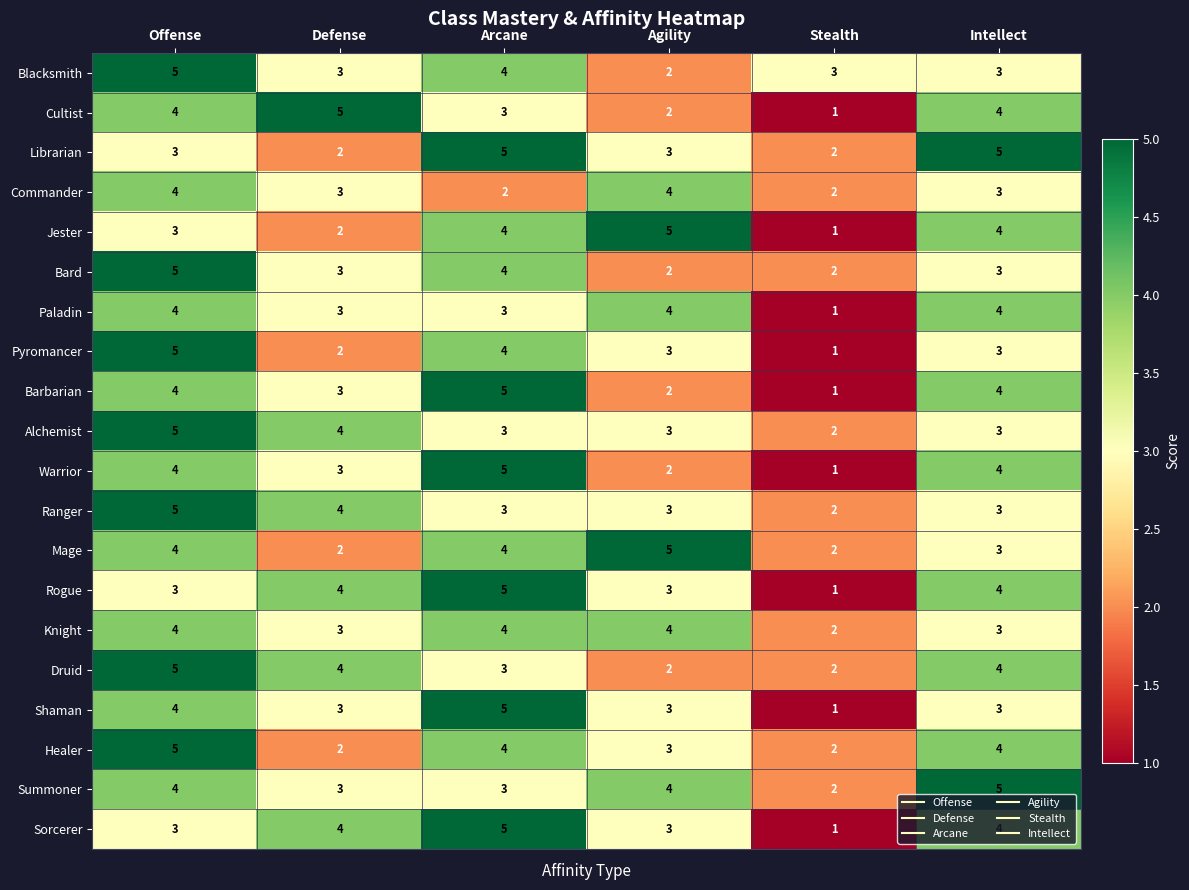

At which label does Blacksmith first exceed 3?

Offense